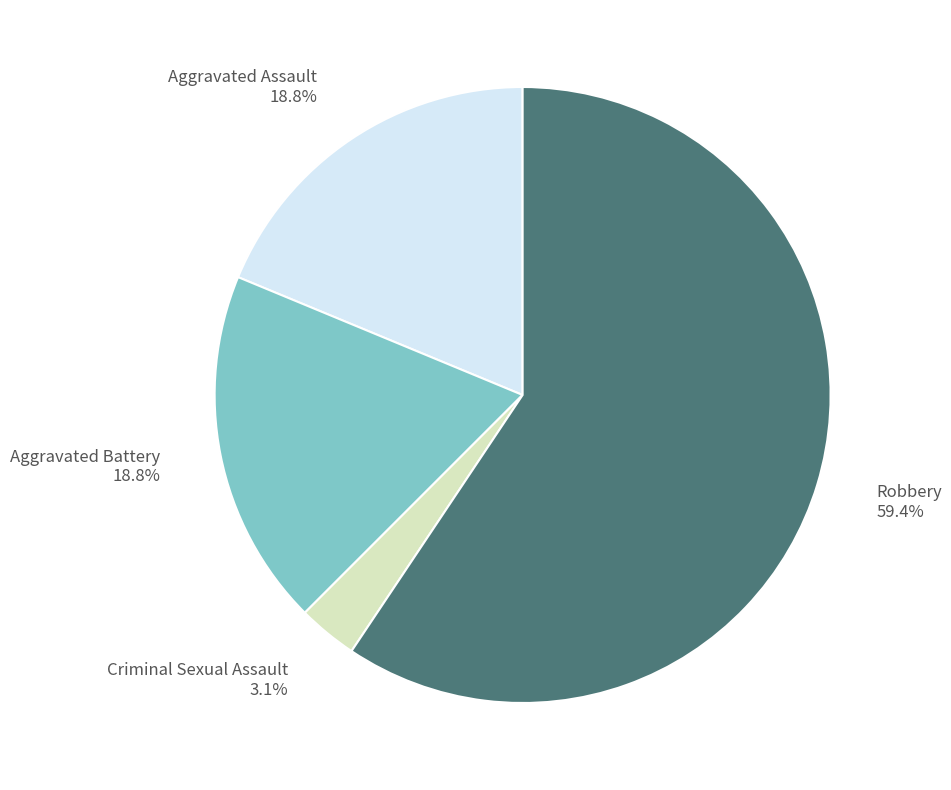

How many segments does this pie chart have?

4